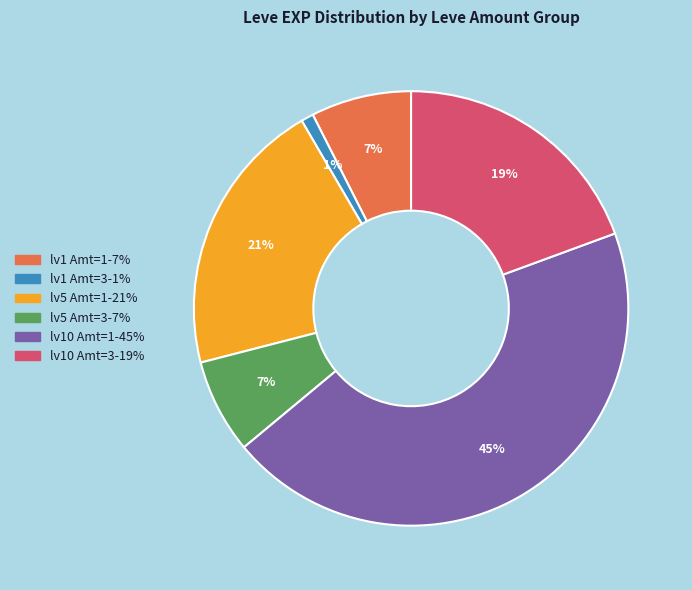

To the nearest percent, what is the average slice percentage?

17%